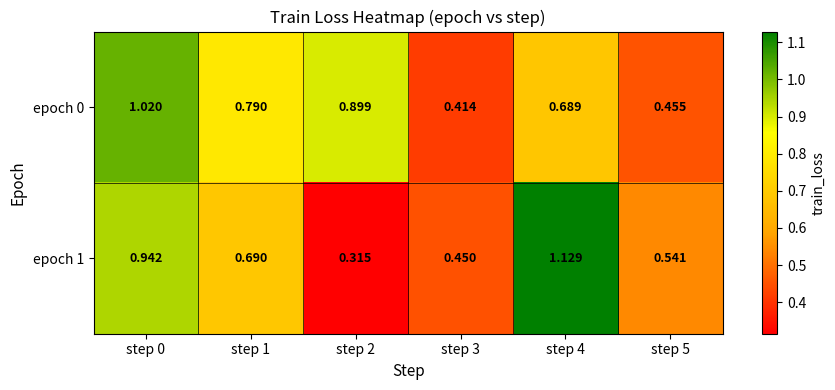

Is the value of epoch 0 at step 5 greater than the value of epoch 1 at step 5?

No